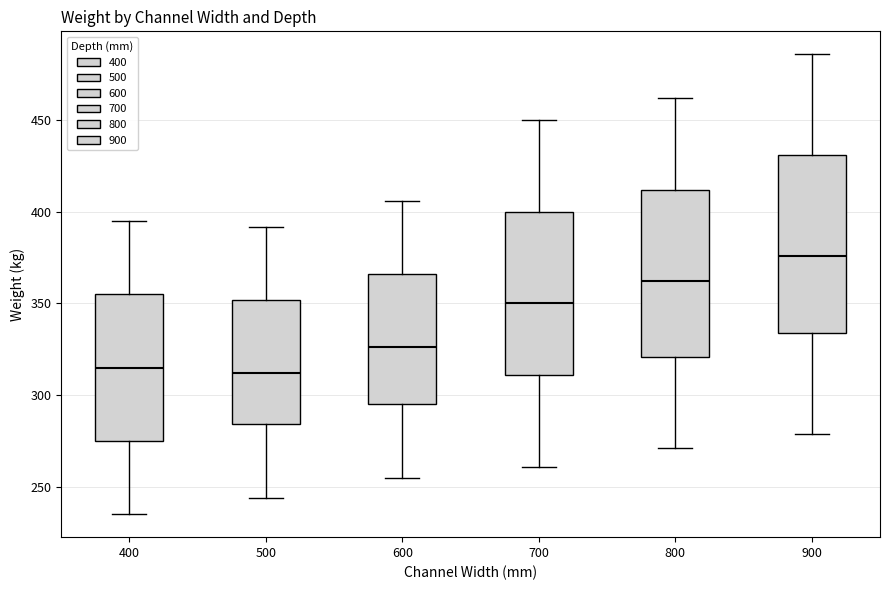

Reading left to right, transcribe this box plot: for each box, give where its median line is, the range the box spans, and where its two whiskers end, as read against the y-axis. The values are not printed on the chart, so give them approximately, as read against the axis.

400: median 315, box 275 to 355, whiskers 235 to 395
500: median 310, box 285 to 350, whiskers 245 to 390
600: median 325, box 295 to 365, whiskers 255 to 405
700: median 350, box 310 to 400, whiskers 260 to 450
800: median 360, box 320 to 410, whiskers 270 to 460
900: median 375, box 335 to 430, whiskers 280 to 485